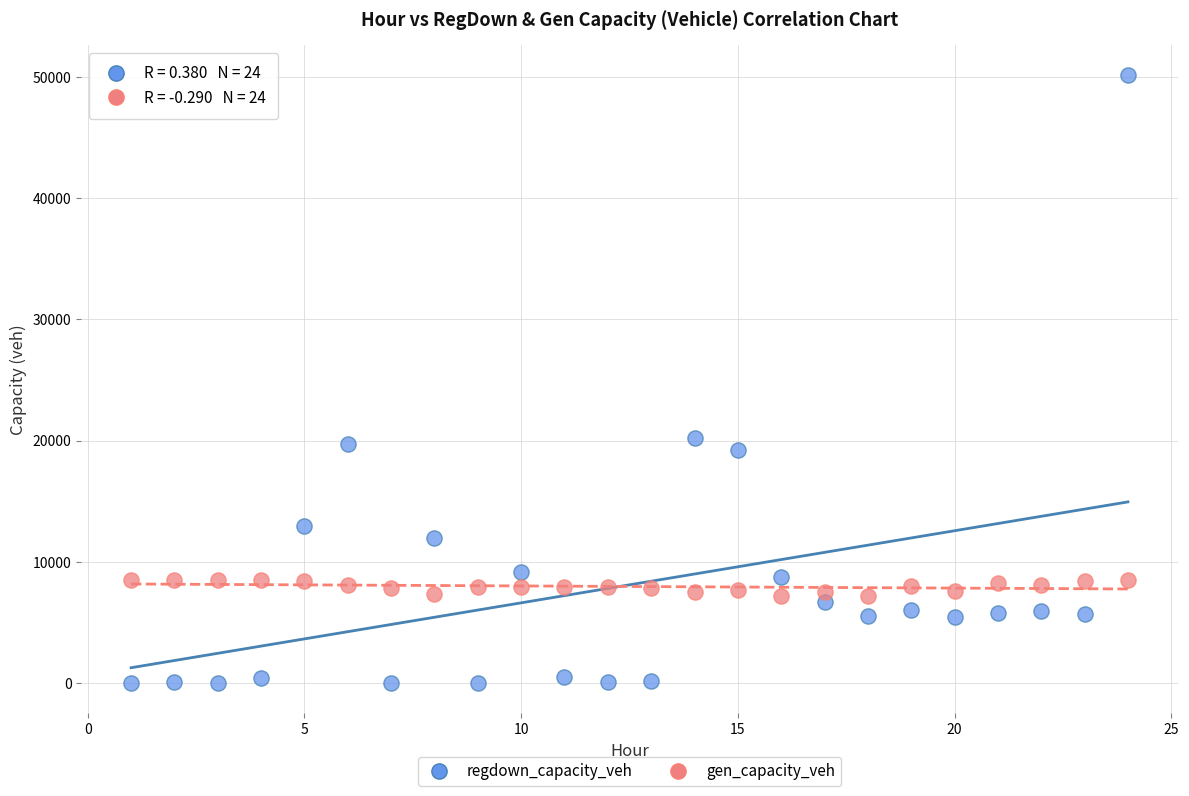

What are all the series names shown in the legend?

regdown_capacity_veh, gen_capacity_veh